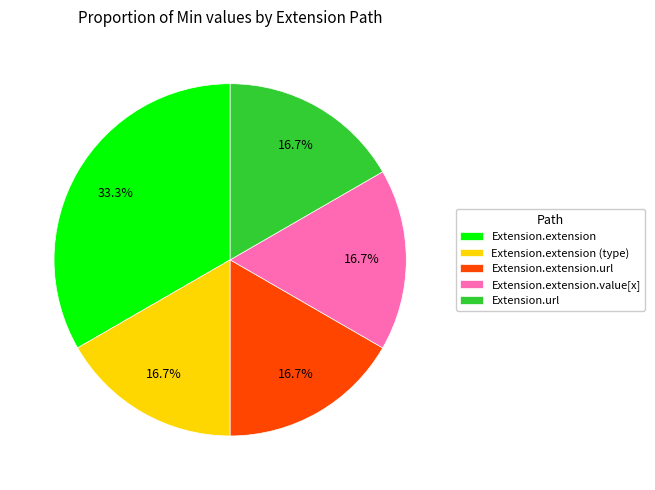

To the nearest percent, what is the average slice percentage?

20%